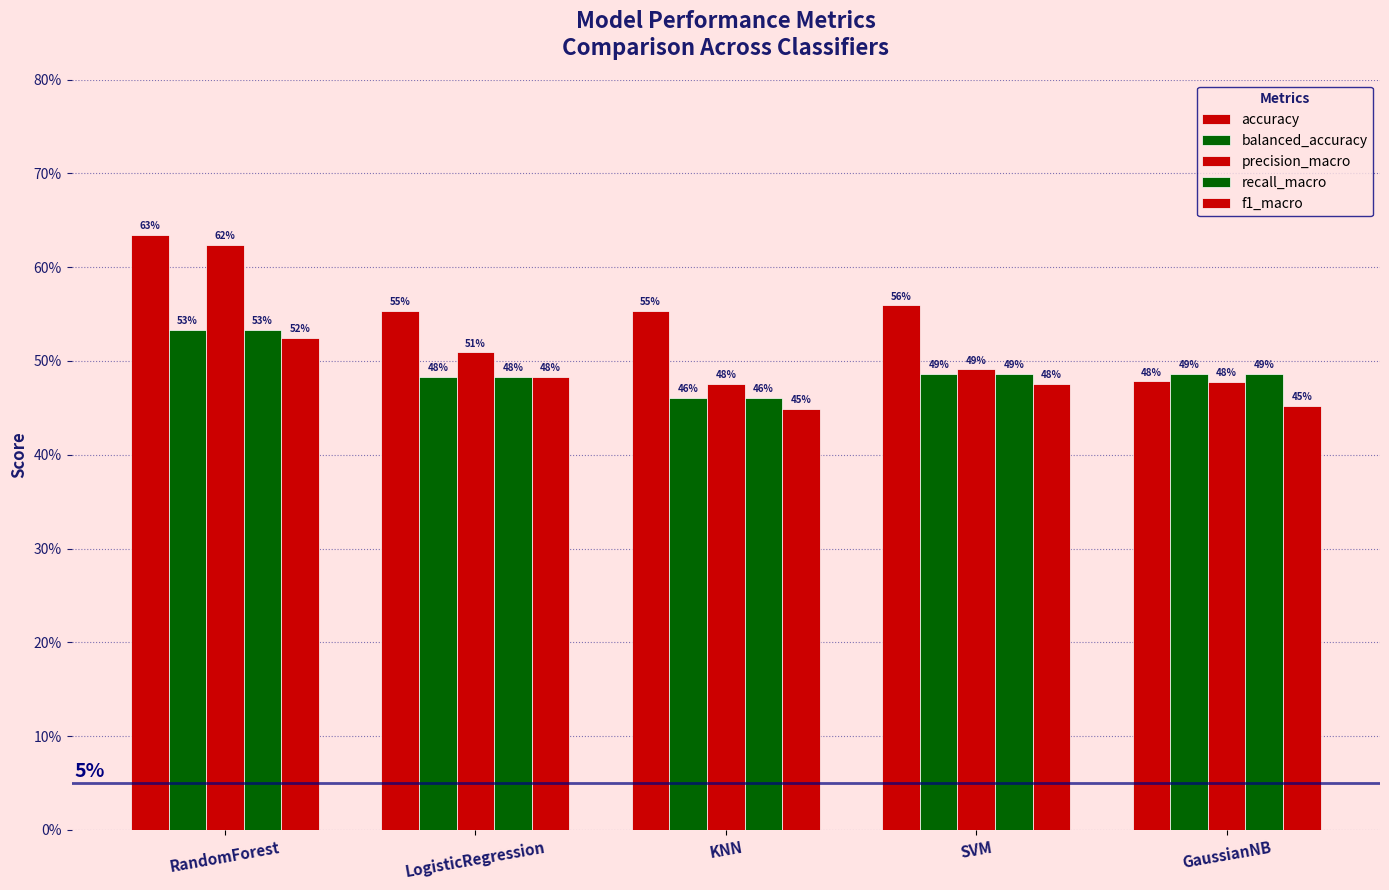

What is the spread (max minus min) of values at SVM?

0.1